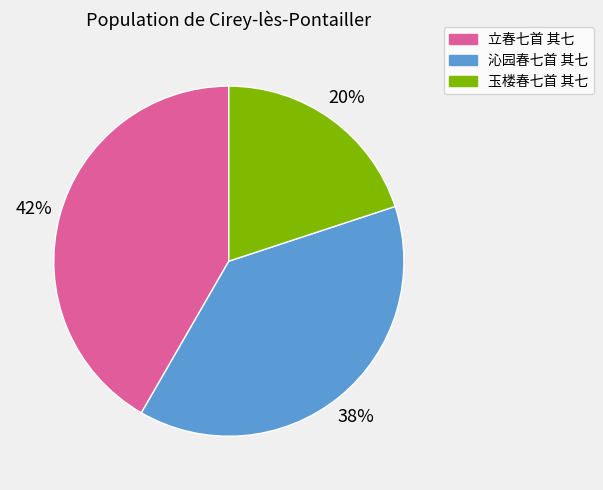

True or false: 玉楼春七首 其七 accounts for 6% of the total.

False